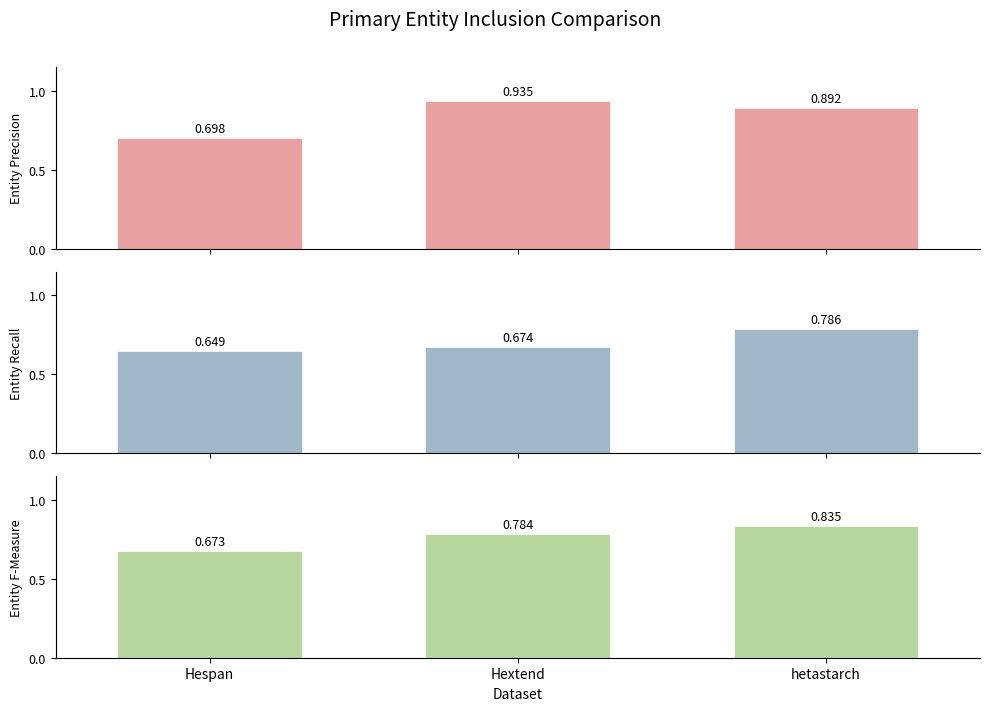

Rank the series by their average value, from highest to lowest.

Entity Precision, Entity F-Measure, Entity Recall